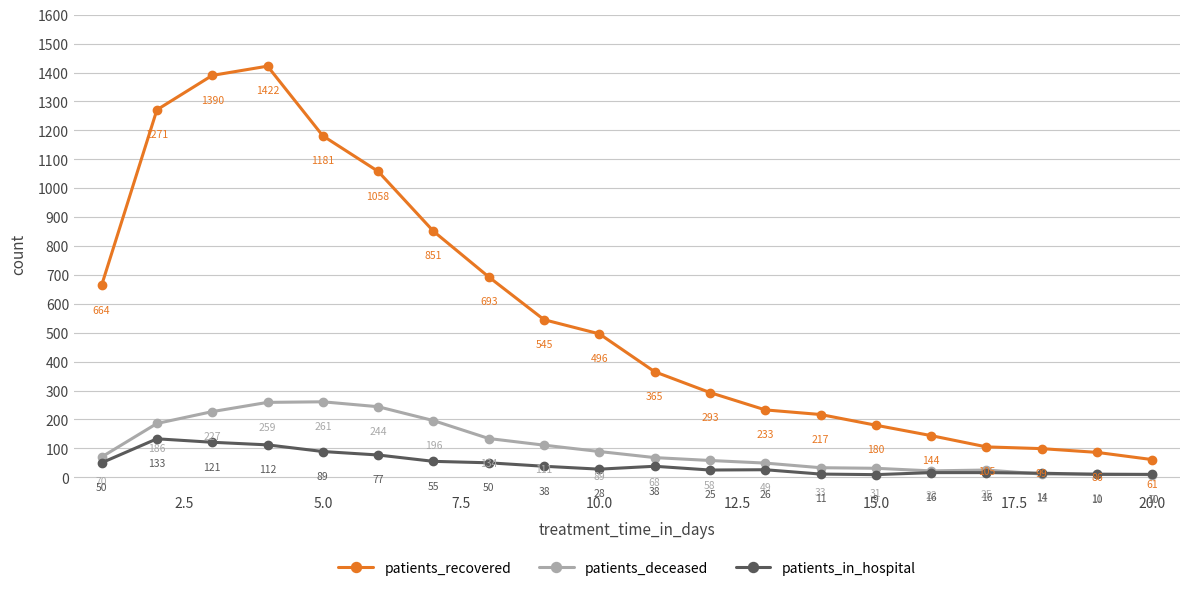

Reading right to left, extract all data points from this chart.

patients_recovered: 61	86	99	105	144	180	217	233	293	365	496	545	693	851	1058	1181	1422	1390	1271	664
patients_deceased: 9	11	11	25	22	31	33	49	58	68	89	111	134	196	244	261	259	227	186	70
patients_in_hospital: 10	10	14	16	16	9	11	26	25	38	28	38	50	55	77	89	112	121	133	50